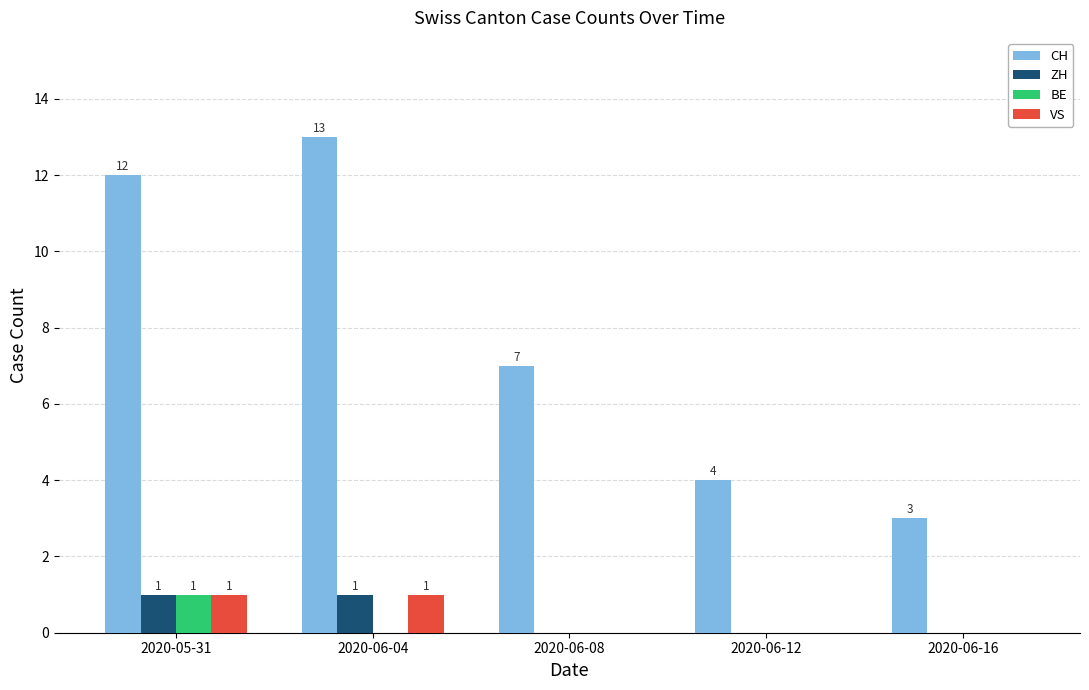

What is the maximum value shown in the chart?

13